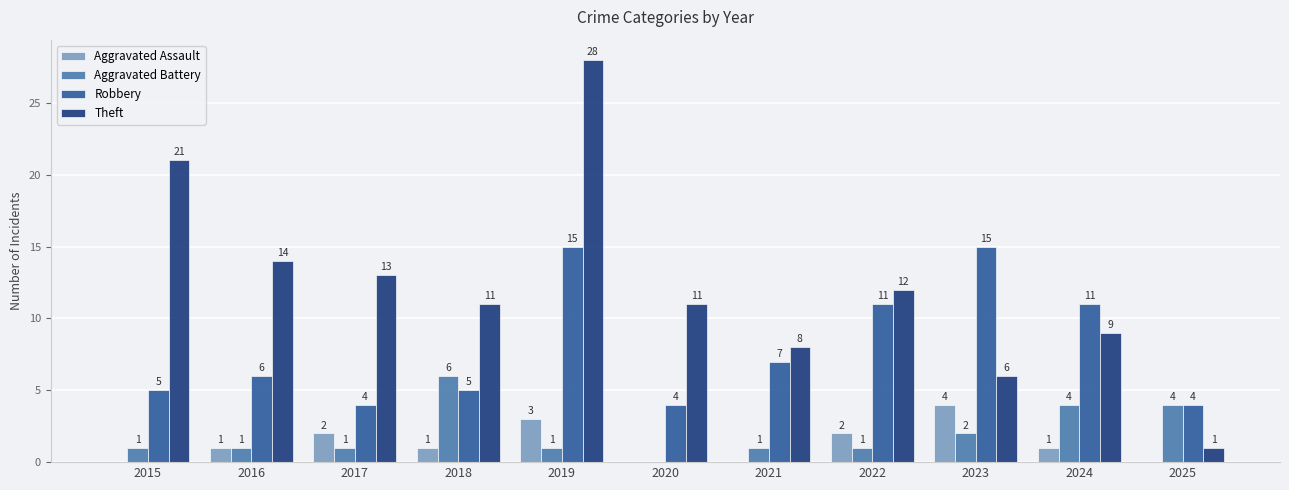

Which label corresponds to the largest value in the chart?

2019